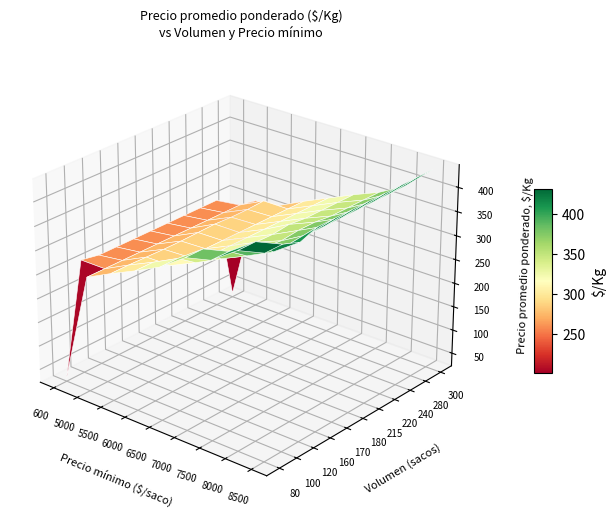

The value of 170 at 6 is 160. True or false?

False